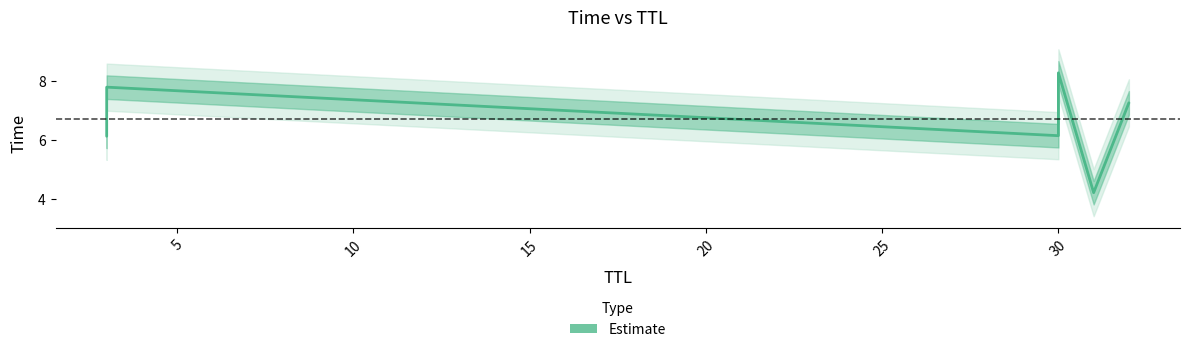

True or false: the data shows 2.0 at 0.

False